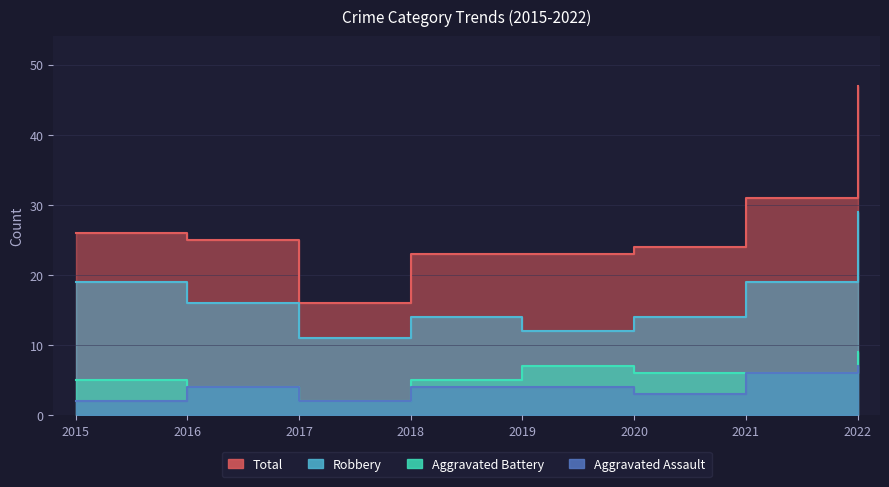

How many data points in Robbery are less than 16?

4